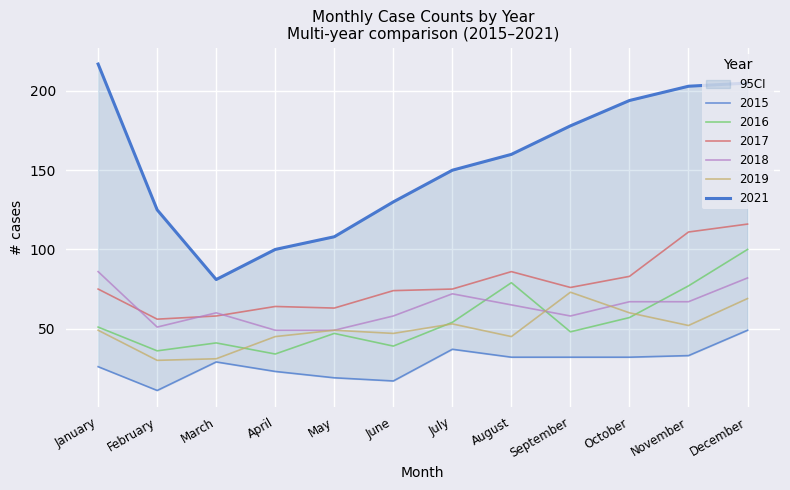

What is the total value across all series at March?

300